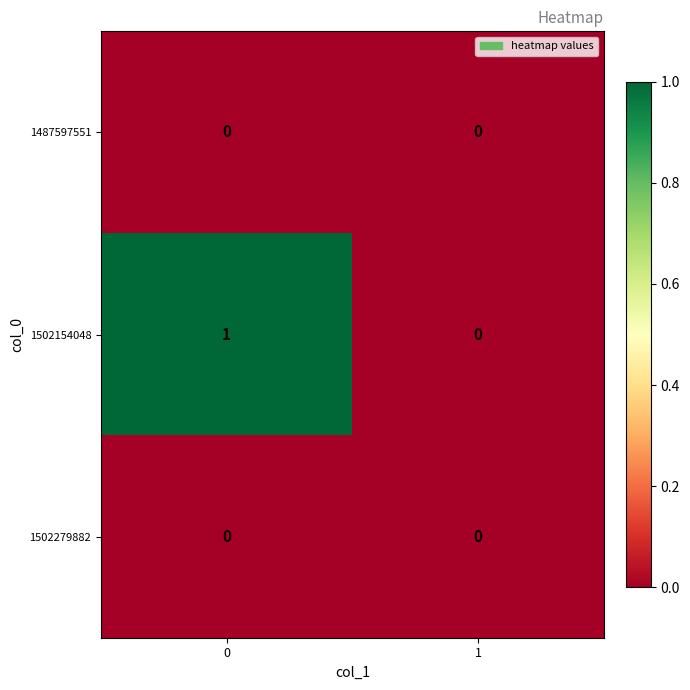

Which series has the widest spread of values?

1502154048